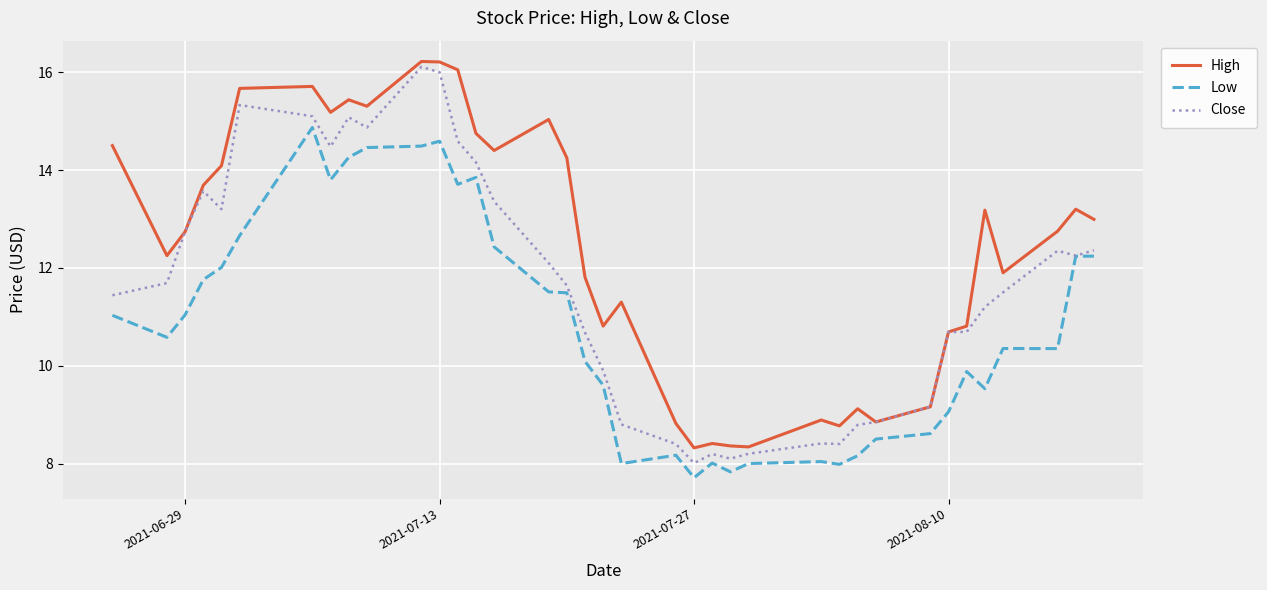

What is the maximum value shown in the chart?

16.2